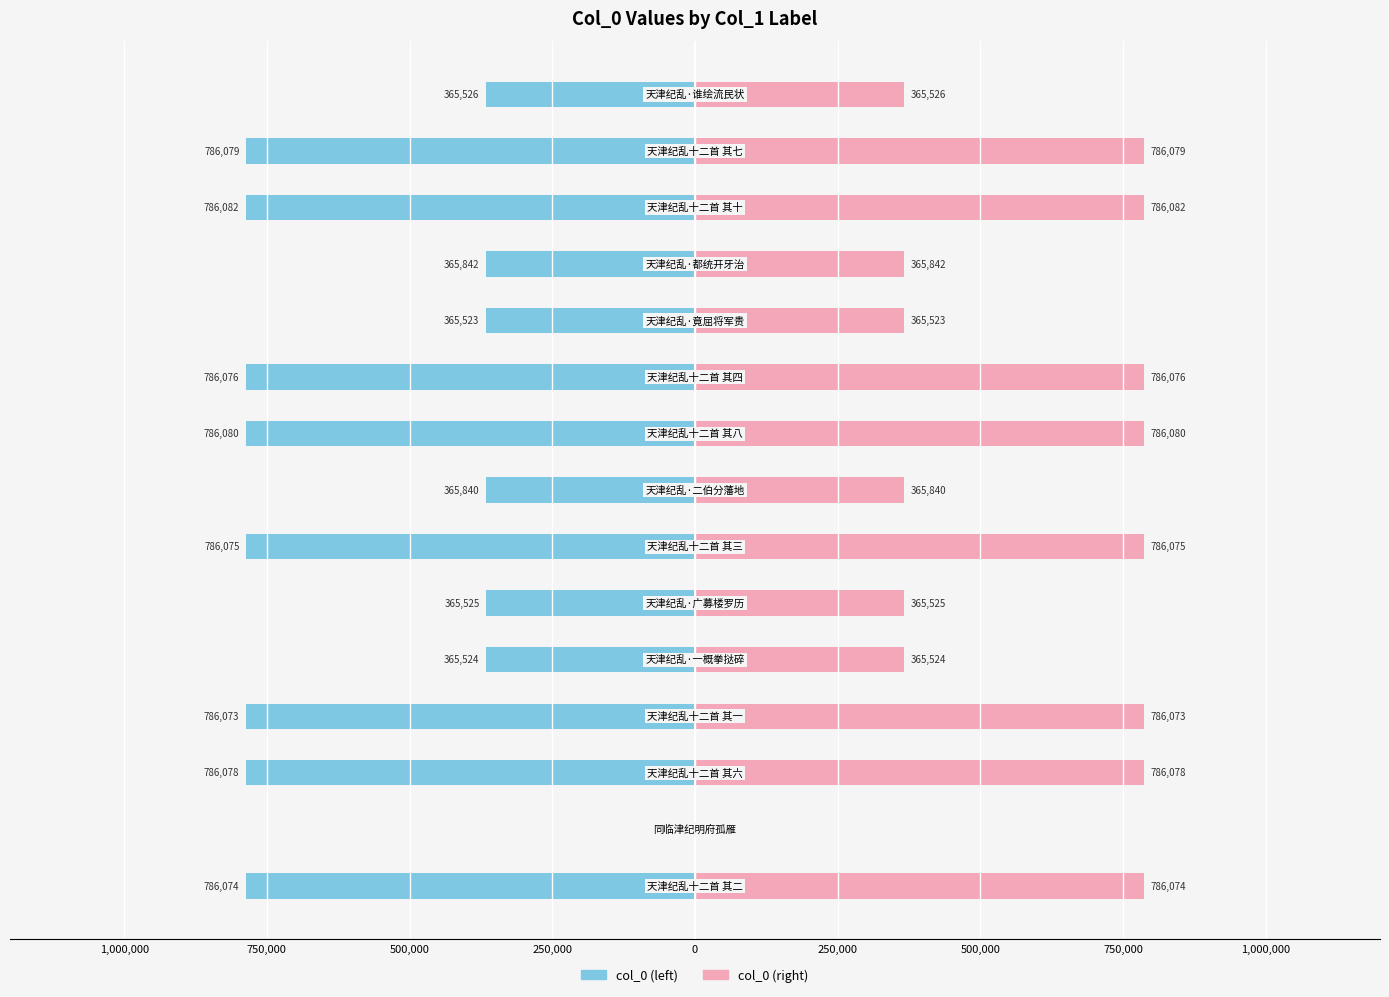

True or false: col_0 (right) has a value of 74178 at 0.

False